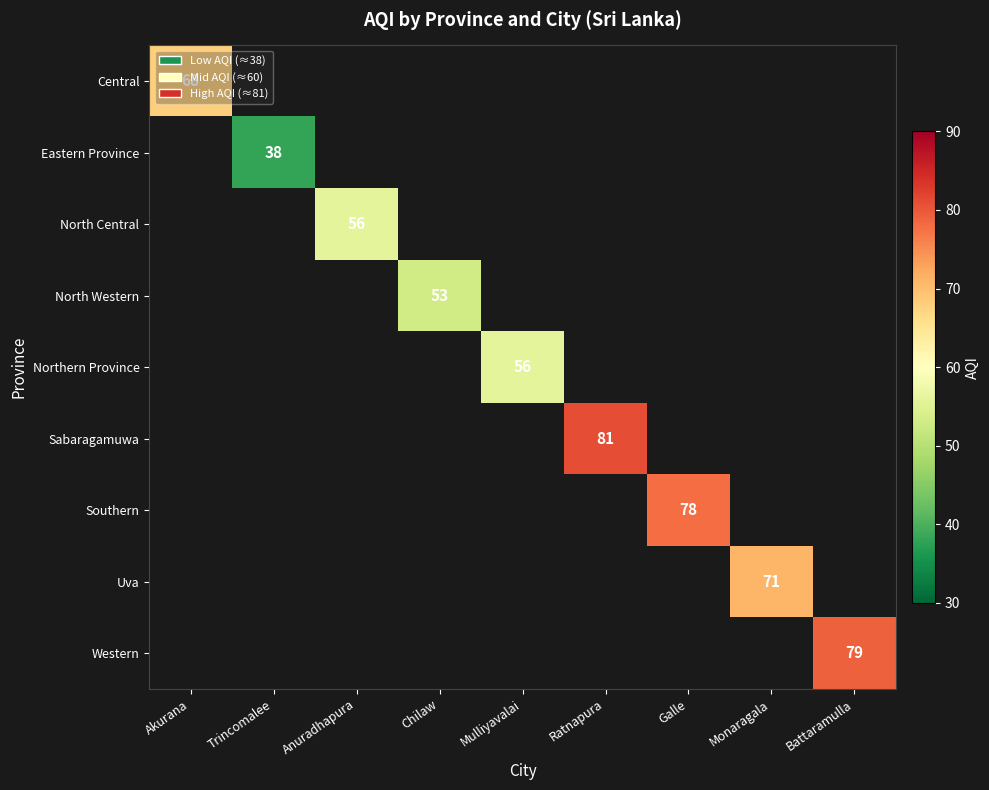

The Western series shows 79 at Battaramulla. True or false?

True